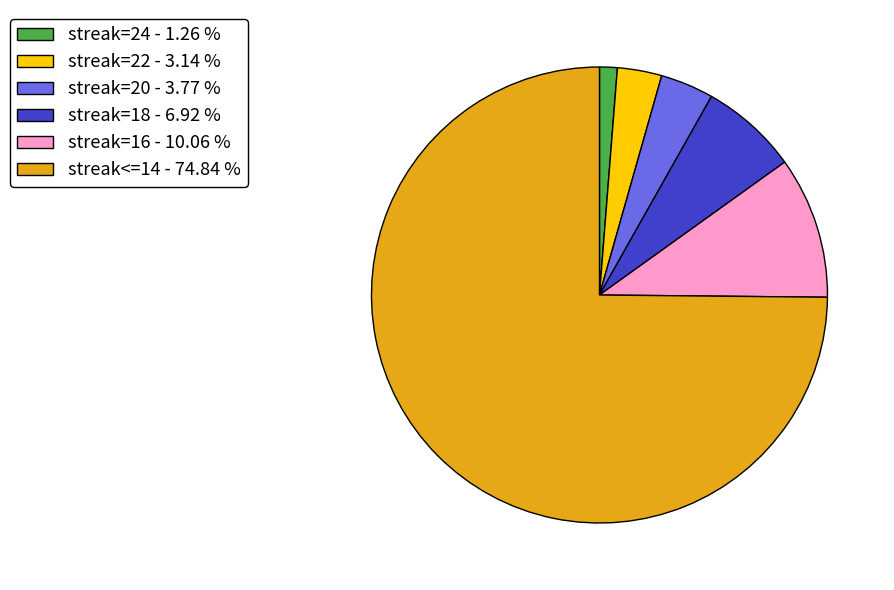

What is the ratio of the value at streak<=14 - 74.84 % to the value at streak=22 - 3.14 %?

23.8